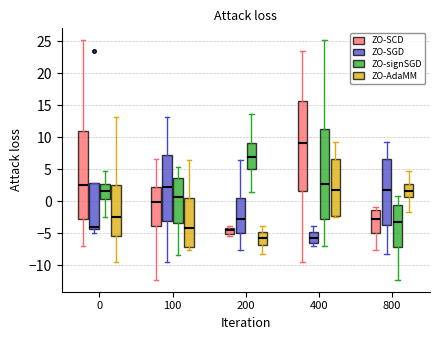

Reading left to right, read every box against the y-axis: the position of its median line, the range the box covers, and the ends of its whiskers. The values are not printed on the chart, so give them approximately, as read against the axis.

0 (ZO-SCD): median 2.5, box -2.5 to 11.0, whiskers -7.0 to 25.0
0 (ZO-SGD): median -4.0, box -4.5 to 3.0, whiskers -5.0 to 3.0
0 (ZO-signSGD): median 1.5, box 0.5 to 2.5, whiskers -2.5 to 4.5
0 (ZO-AdaMM): median -2.5, box -5.5 to 2.5, whiskers -9.5 to 13.0
100 (ZO-SCD): median 0.0, box -4.0 to 2.5, whiskers -12.5 to 6.5
100 (ZO-SGD): median 2.0, box -3.0 to 7.0, whiskers -9.5 to 13.0
100 (ZO-signSGD): median 0.5, box -3.5 to 3.5, whiskers -8.5 to 5.5
100 (ZO-AdaMM): median -4.5, box -7.0 to 0.5, whiskers -7.5 to 6.5
200 (ZO-SCD): median -4.5, box -5.0 to -4.0, whiskers -5.5 to -4.0 (just above the box's upper edge)
200 (ZO-SGD): median -3.0, box -5.0 to 0.5, whiskers -7.5 to 6.5
200 (ZO-signSGD): median 7.0, box 5.0 to 9.0, whiskers 1.5 to 13.5
200 (ZO-AdaMM): median -5.5, box -7.0 to -5.0, whiskers -8.5 to -4.0
400 (ZO-SCD): median 9.0, box 1.5 to 15.5, whiskers -9.5 to 23.5
400 (ZO-SGD): median -5.5, box -6.5 to -5.0, whiskers -7.0 to -4.0
400 (ZO-signSGD): median 2.5, box -2.5 to 11.0, whiskers -7.0 to 25.0
400 (ZO-AdaMM): median 2.0, box -2.5 to 6.5, whiskers -2.5 (just below the box's lower edge) to 9.0
800 (ZO-SCD): median -3.0, box -5.0 to -1.5, whiskers -7.5 to -1.0
800 (ZO-SGD): median 2.0, box -3.5 to 6.5, whiskers -8.5 to 9.0
800 (ZO-signSGD): median -3.0, box -7.0 to -0.5, whiskers -12.5 to 1.0
800 (ZO-AdaMM): median 1.5, box 0.5 to 2.5, whiskers -1.5 to 4.5